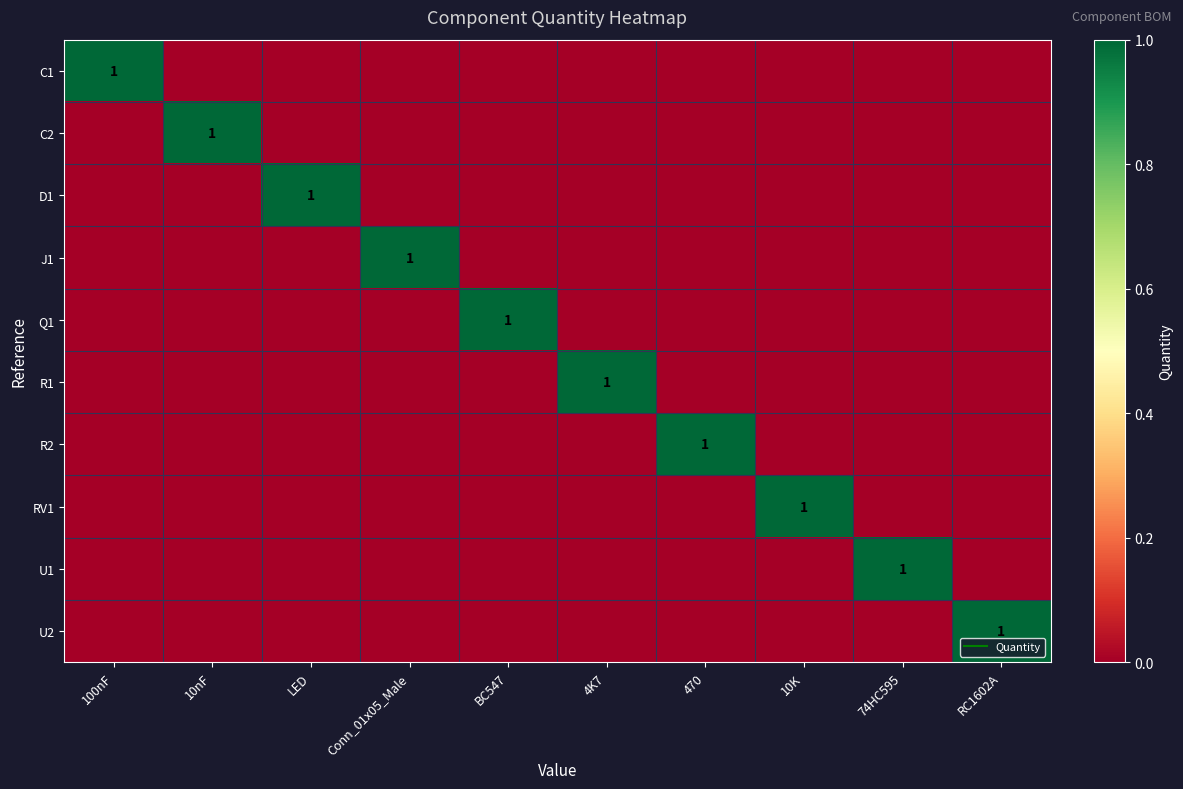

At how many categories does at least one series exceed 0?

10